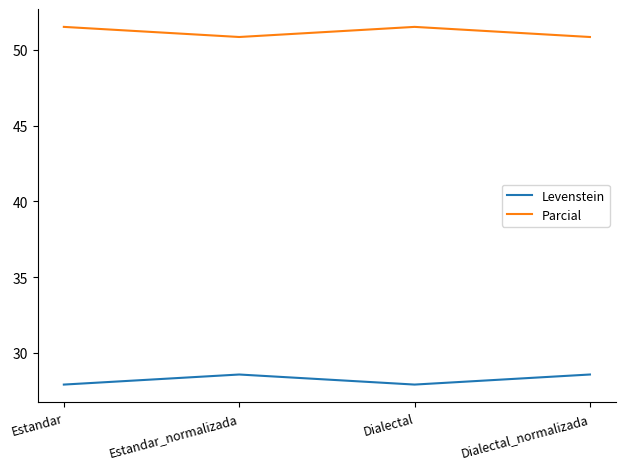

Is it true that Parcial equals 90.6 at Dialectal?

False